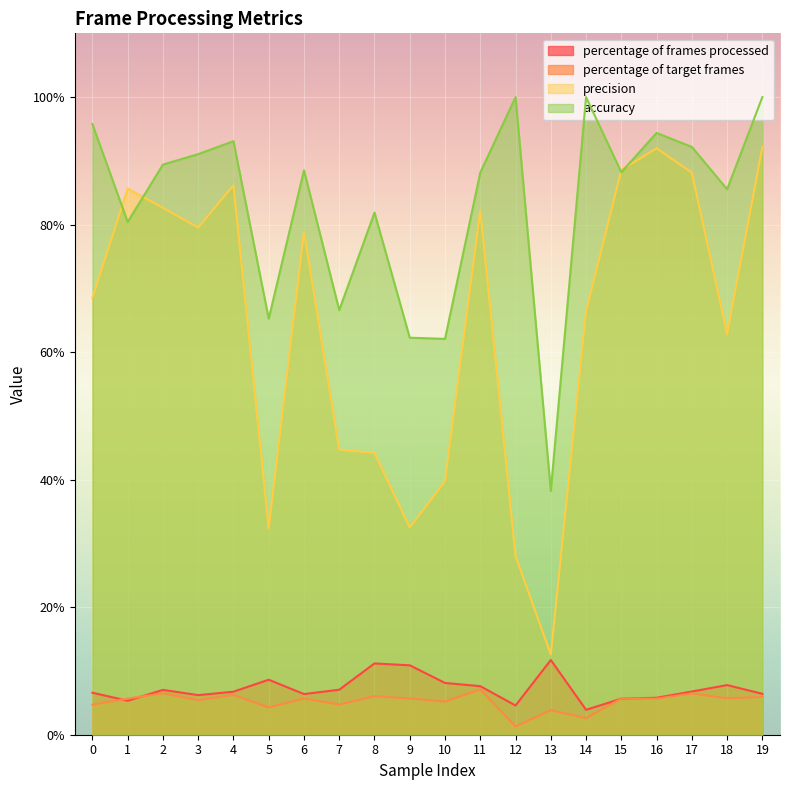

At which label is precision closest to 52?

7